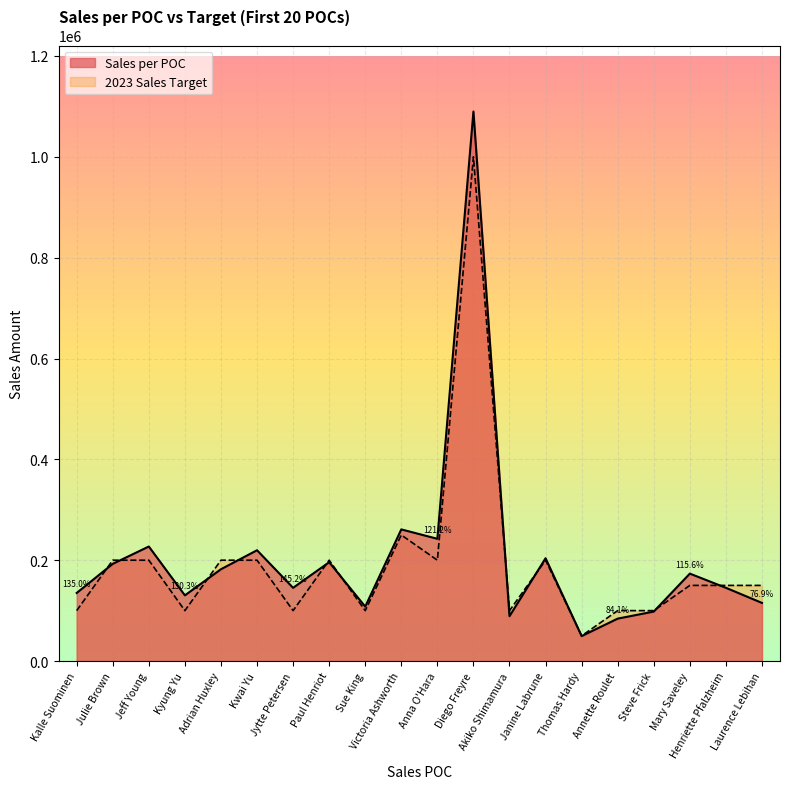

What is the spread (max minus min) of values at Diego Freyre?

89868